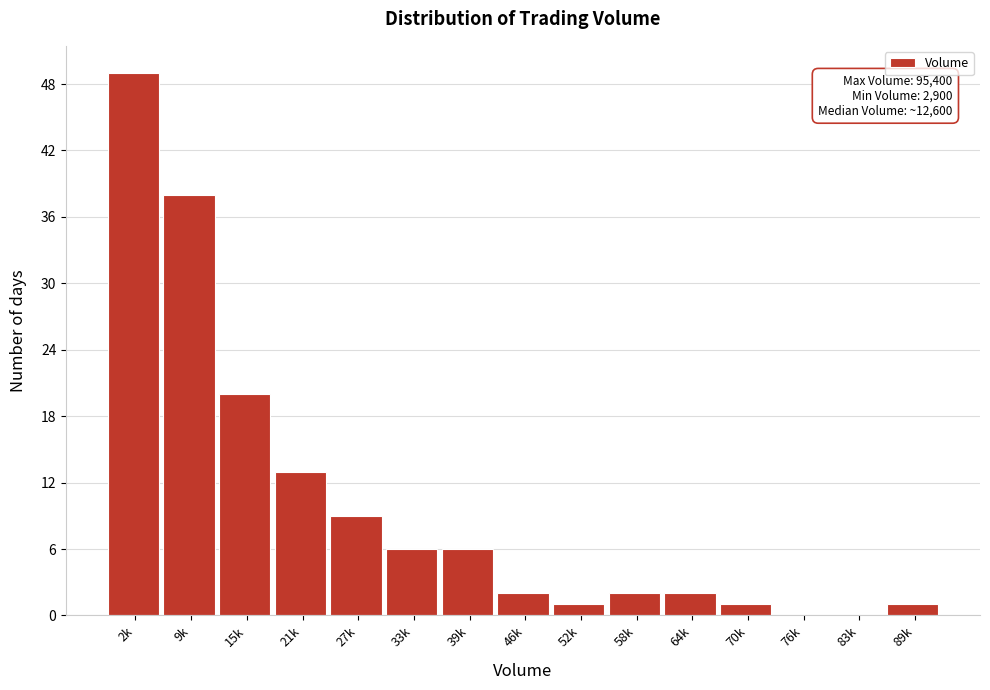

Reading right to left, what are all the values shown in this chart?

89k=1	83k=0	76k=0	70k=1	64k=2	58k=2	52k=1	46k=2	39k=6	33k=6	27k=9	21k=13	15k=20	9k=38	2k=49